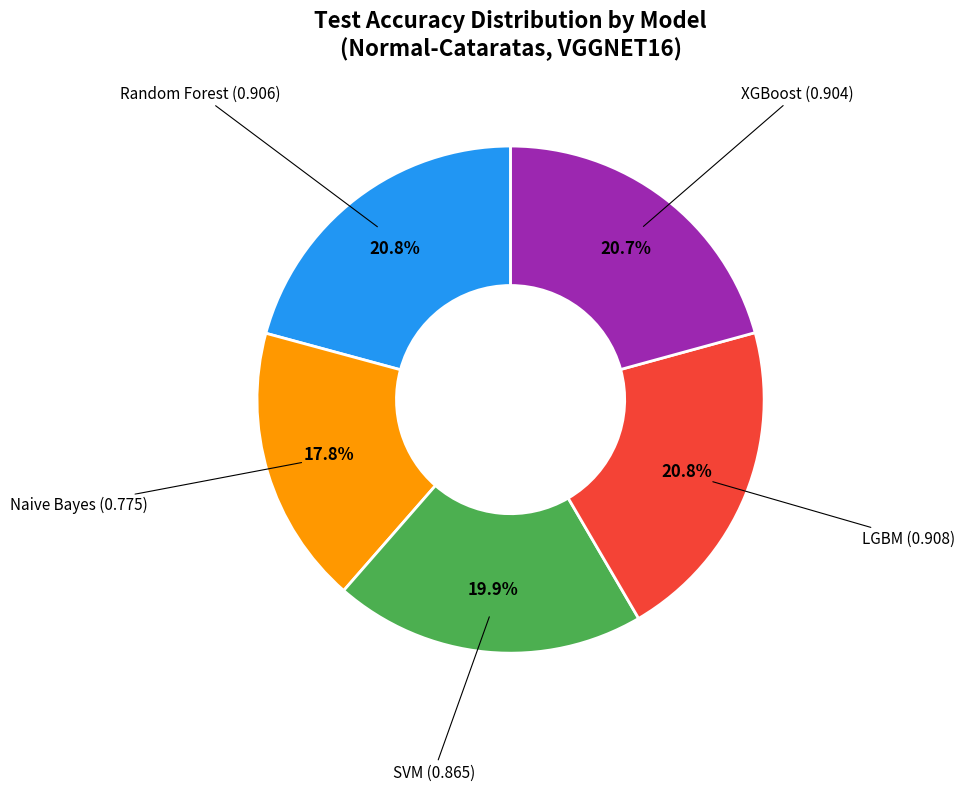

How many slices are in this pie chart?

5